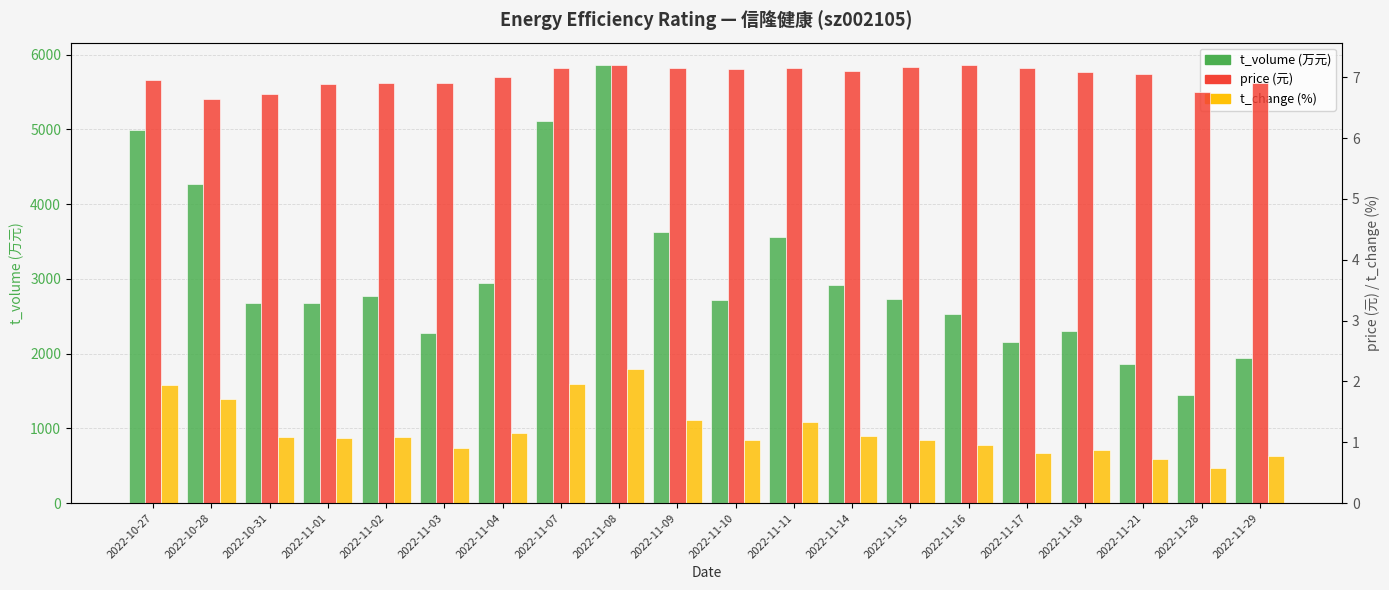

Are the bars grouped side by side (vs. stacked)?

Yes